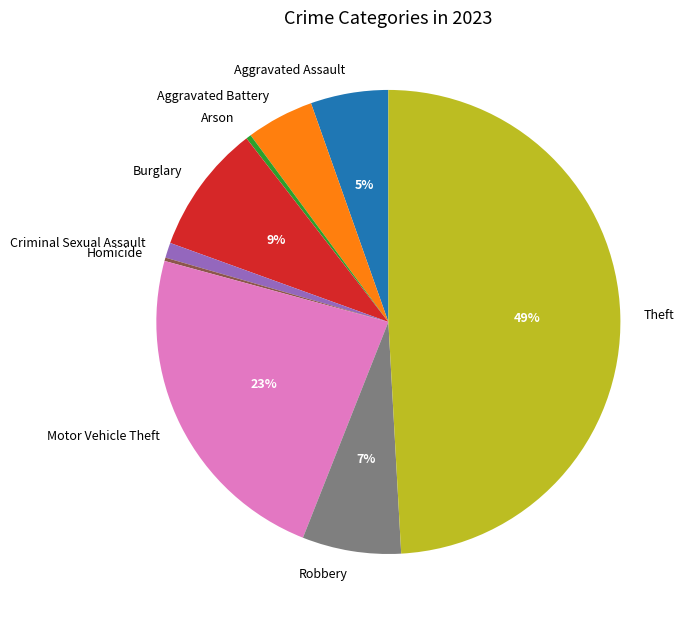

Is it true that Theft is 49% of the pie?

True